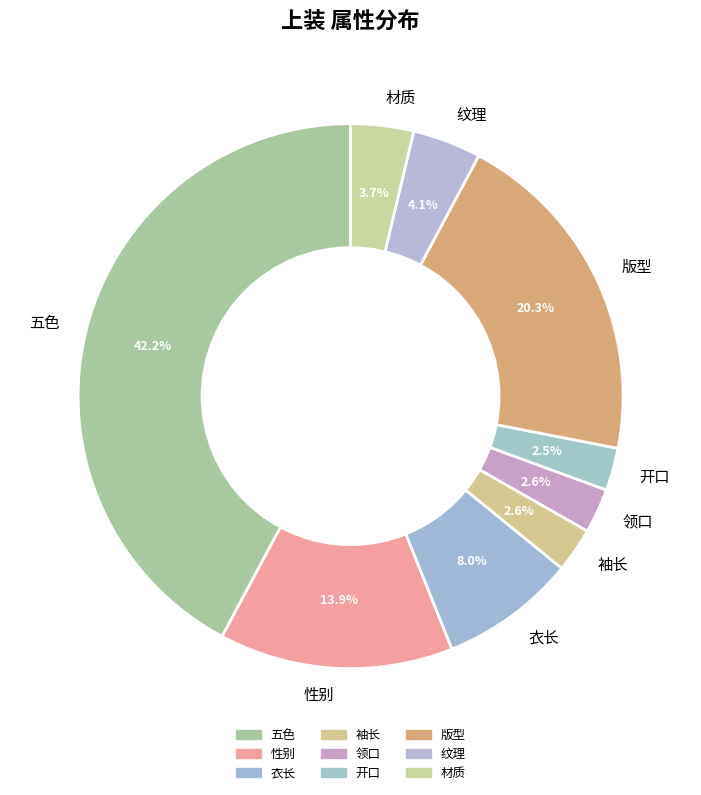

Is it true that 版型 is 20% of the pie?

True